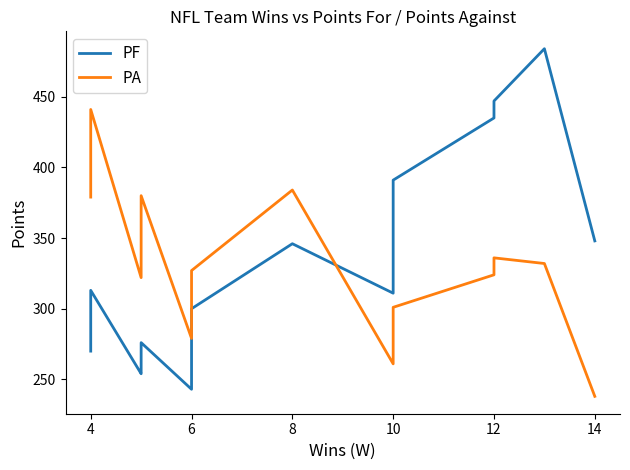

What is the total value across all series at 10?

656